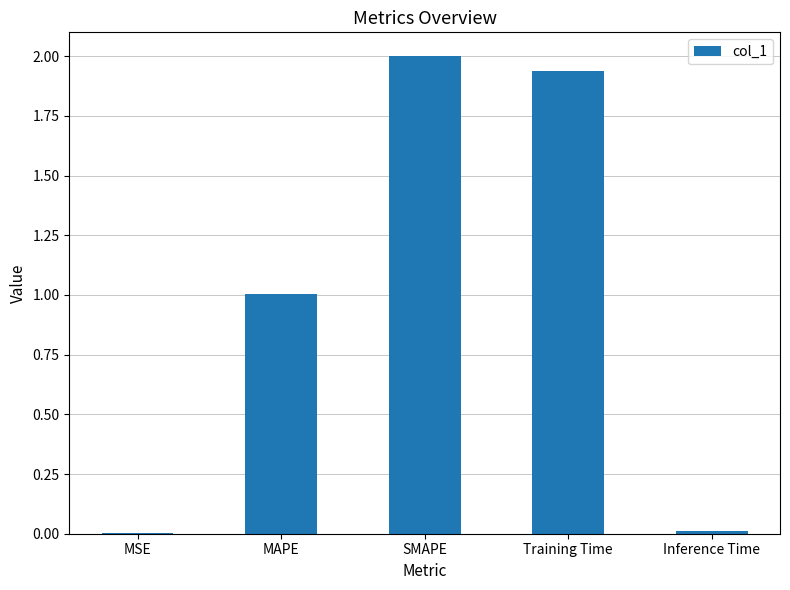

At which category does the chart reach its peak across all series?

SMAPE